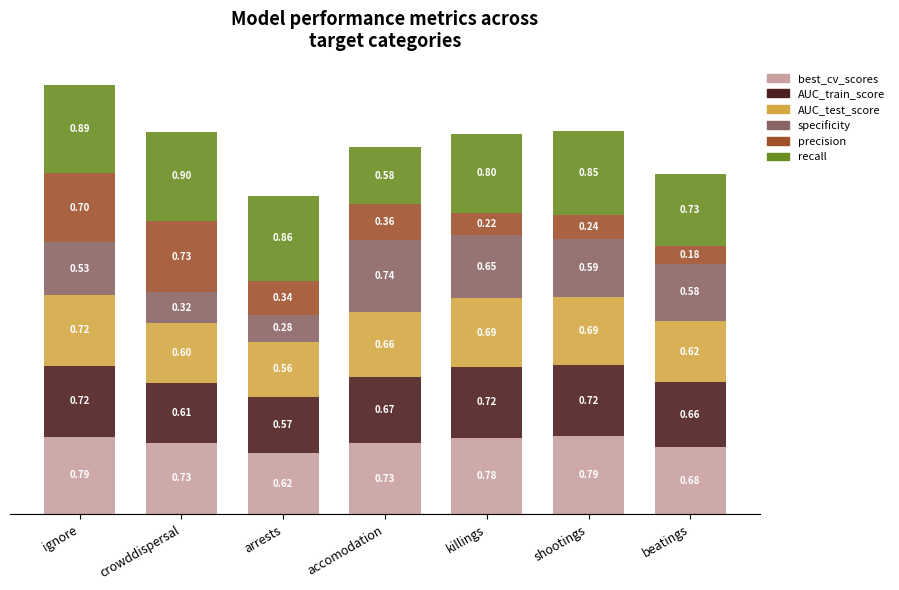

What is the total value across all series at ignore?

4.4